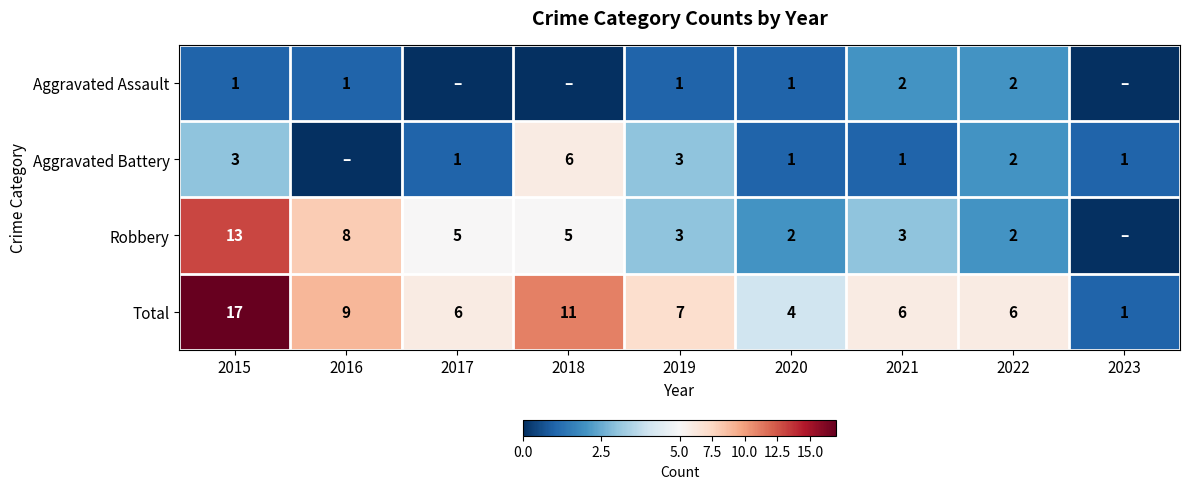

At 2015, list the series in order from largest to smallest.

Total, Robbery, Aggravated Battery, Aggravated Assault